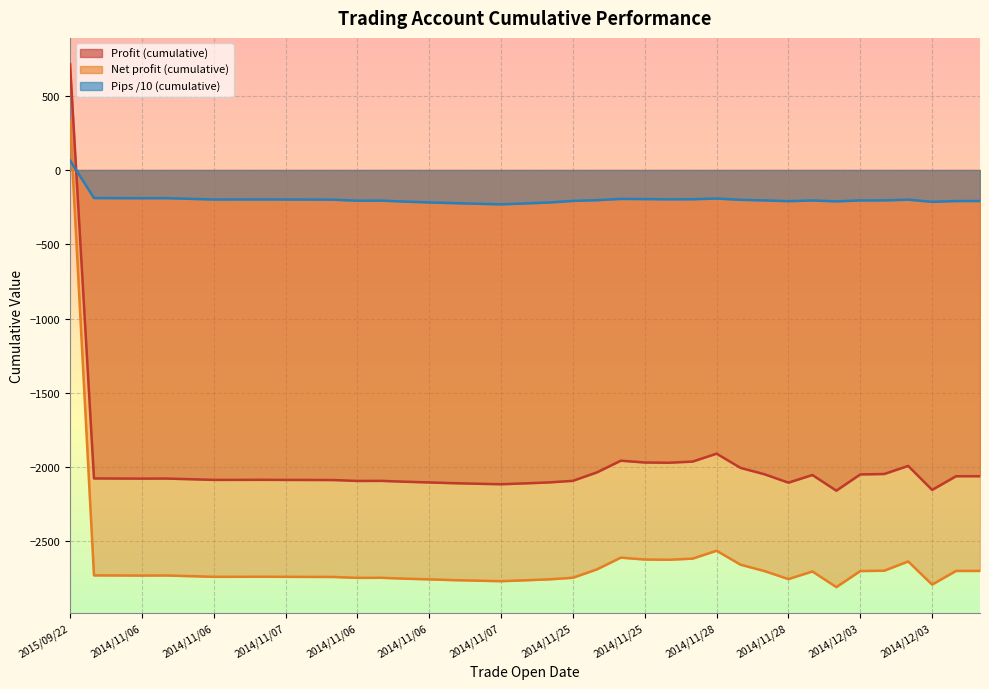

How many negative values does the Pips series have?

21